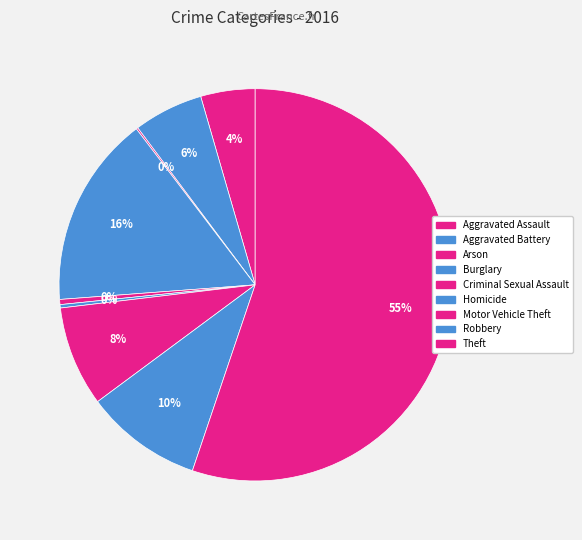

To the nearest percent, what is the difference between the Theft and Aggravated Assault slice percentages?

51%